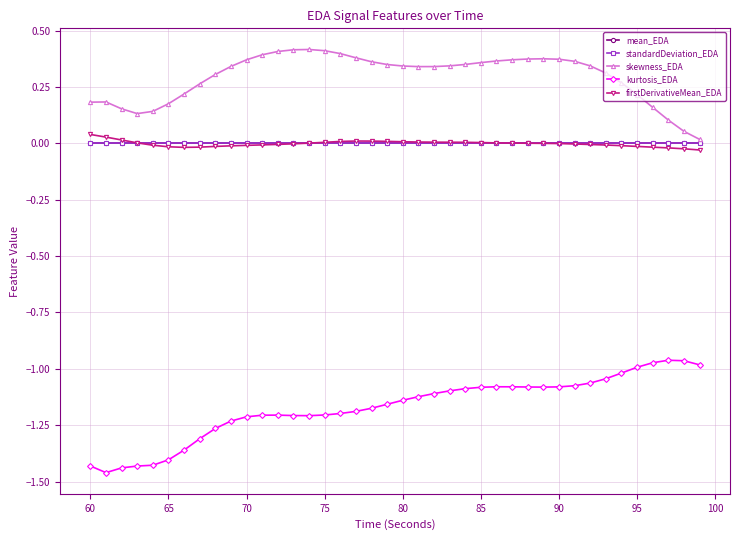

Which series has the largest total across all categories?

skewness_EDA